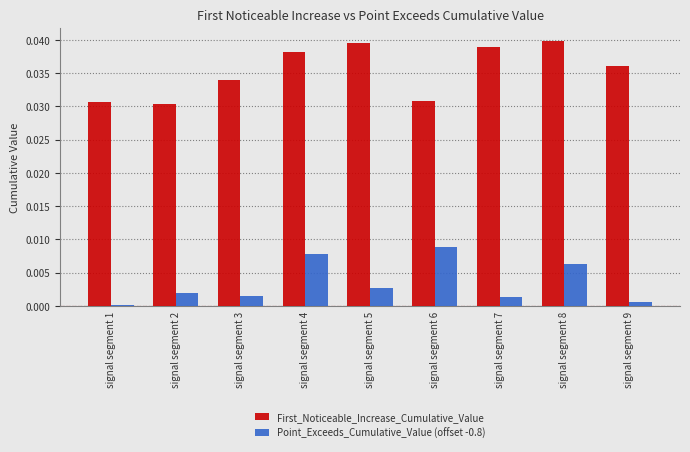

Rank the series at signal segment 3 from highest to lowest value.

First_Noticeable_Increase_Cumulative_Value, Point_Exceeds_Cumulative_Value (offset -0.8)